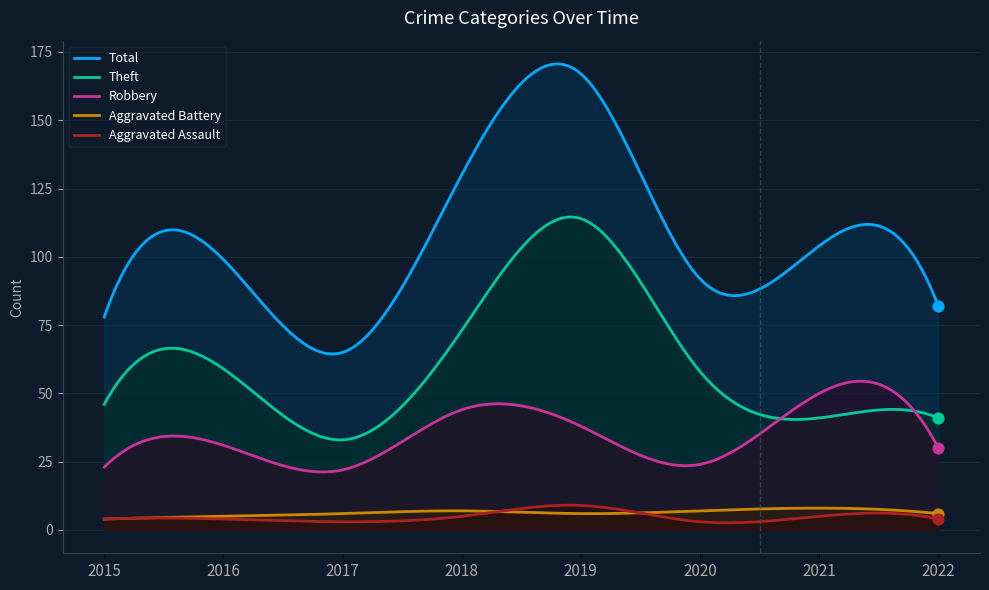

What is the total value across all series at 2018?

259